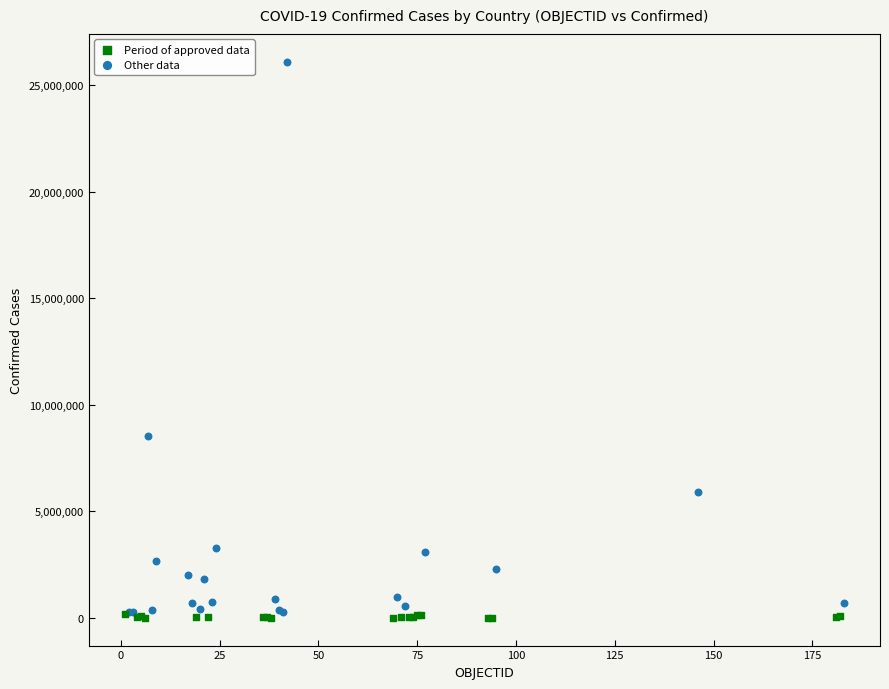

Which series has the largest Y range (max minus min)?

Other data